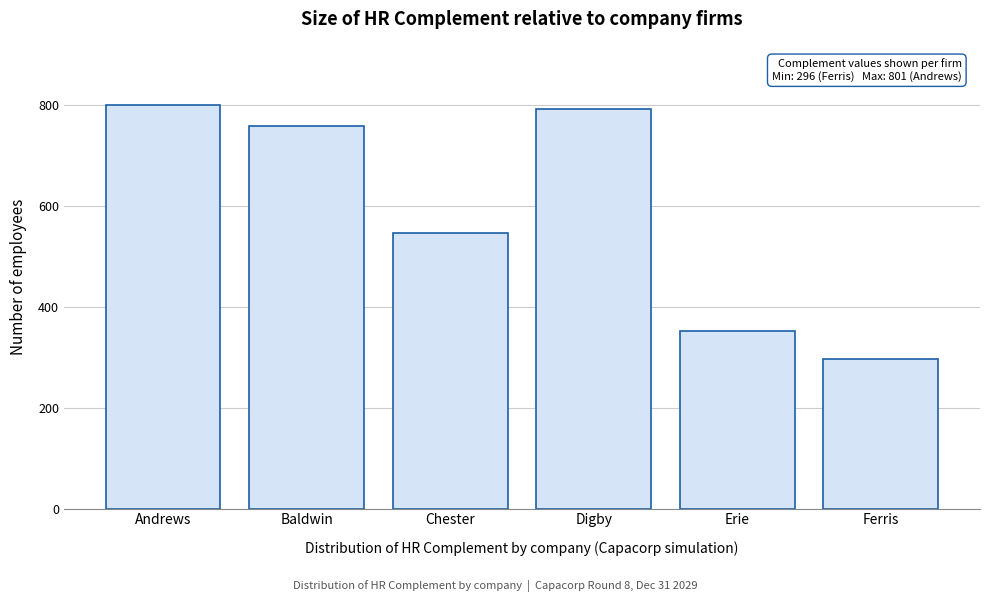

Reading right to left, list all the values displayed in this chart.

296	353	793	547	759	801